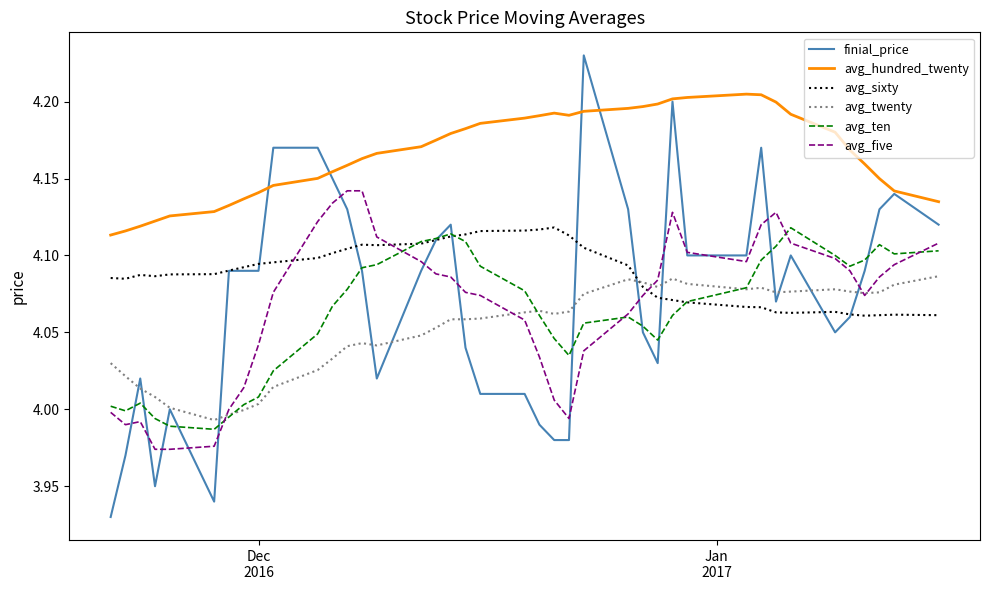

Which series has the largest total across all categories?

avg_hundred_twenty